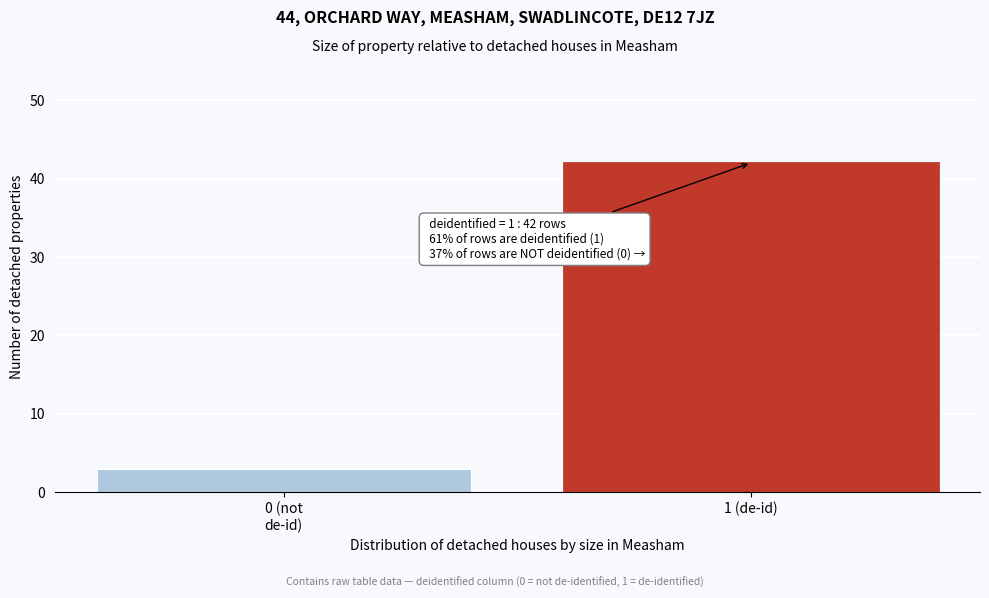

Reading left to right, transcribe all the data shown in this chart.

3	42